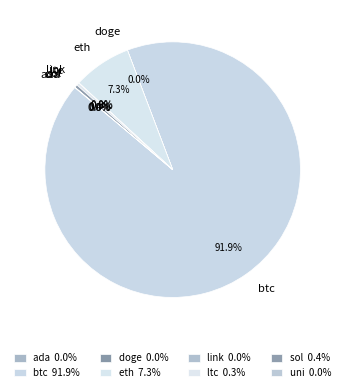

Which category has the biggest portion of the pie?

btc